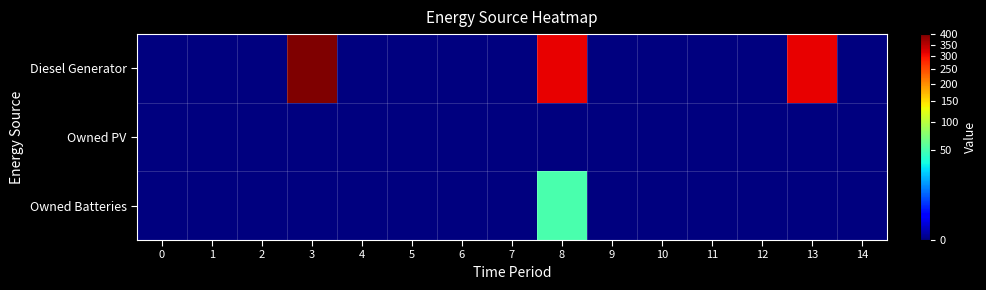

How many distinct data groups are displayed?

3